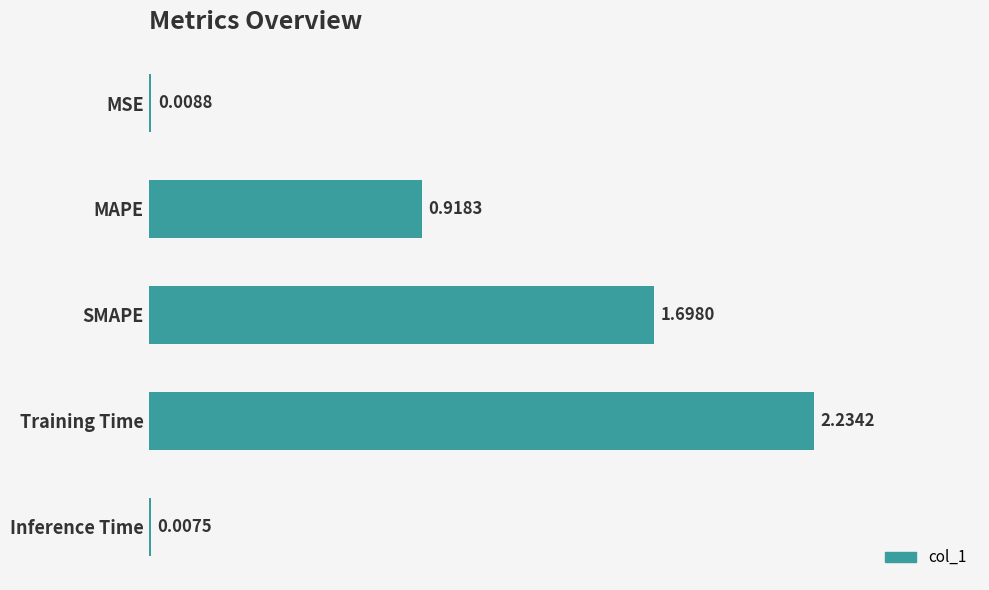

What is the ratio of the value at SMAPE to the value at Training Time?

0.8